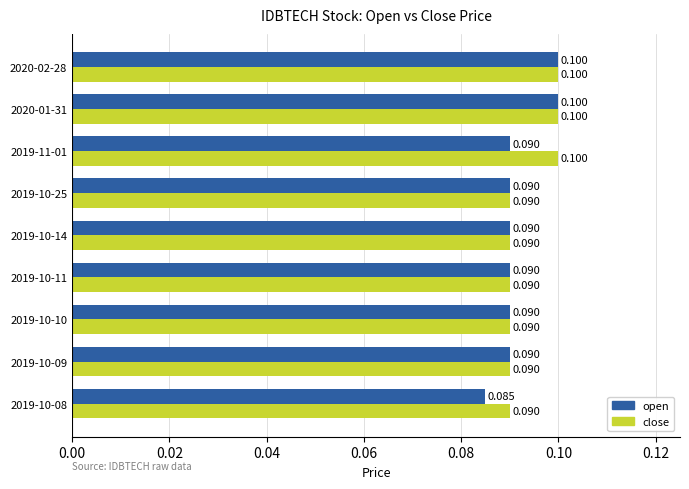

List the series in order of their overall mean, lowest first.

open, close